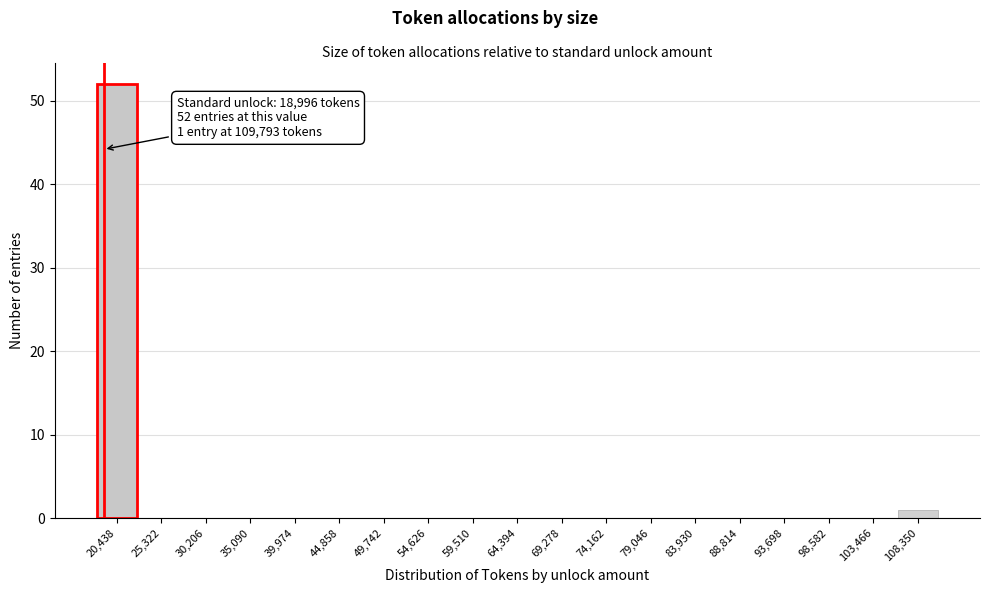

Which range on the x-axis has the tallest bar?

18000 to 23000